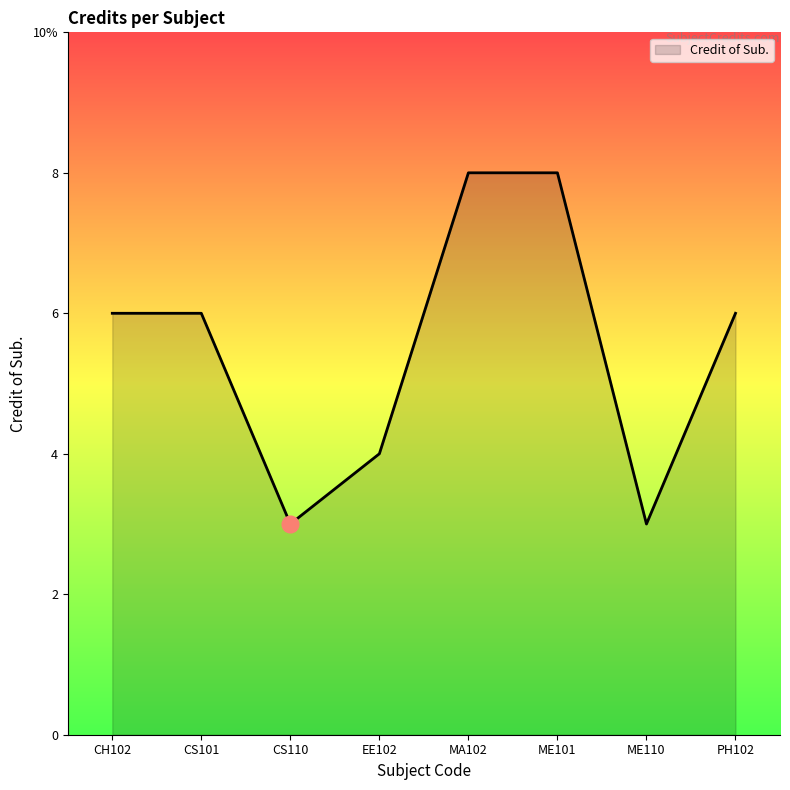

What is the sum of the values at PH102 and CS101?

12